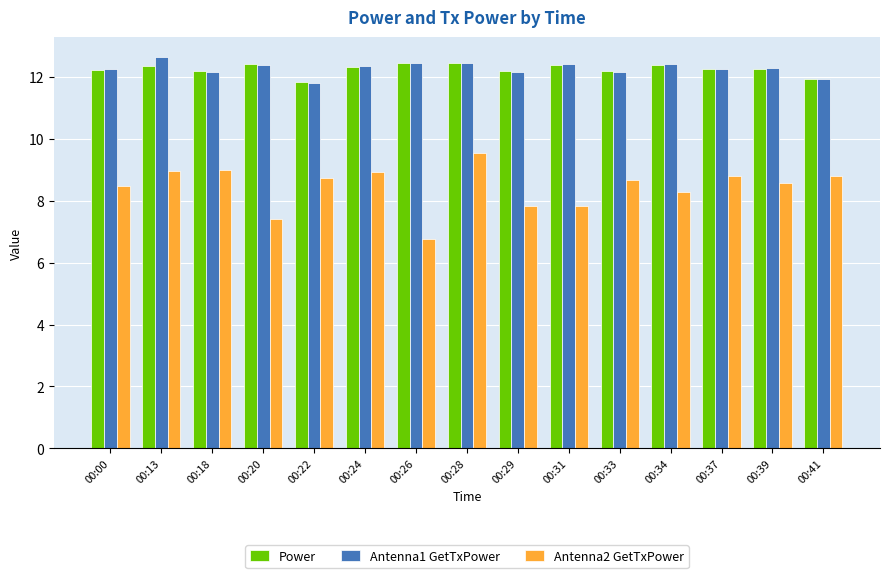

How many bars are there in each group?

3